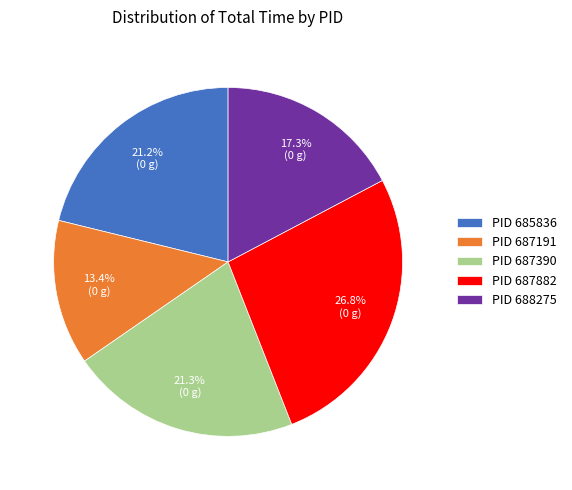

Which category has the biggest portion of the pie?

PID 687882